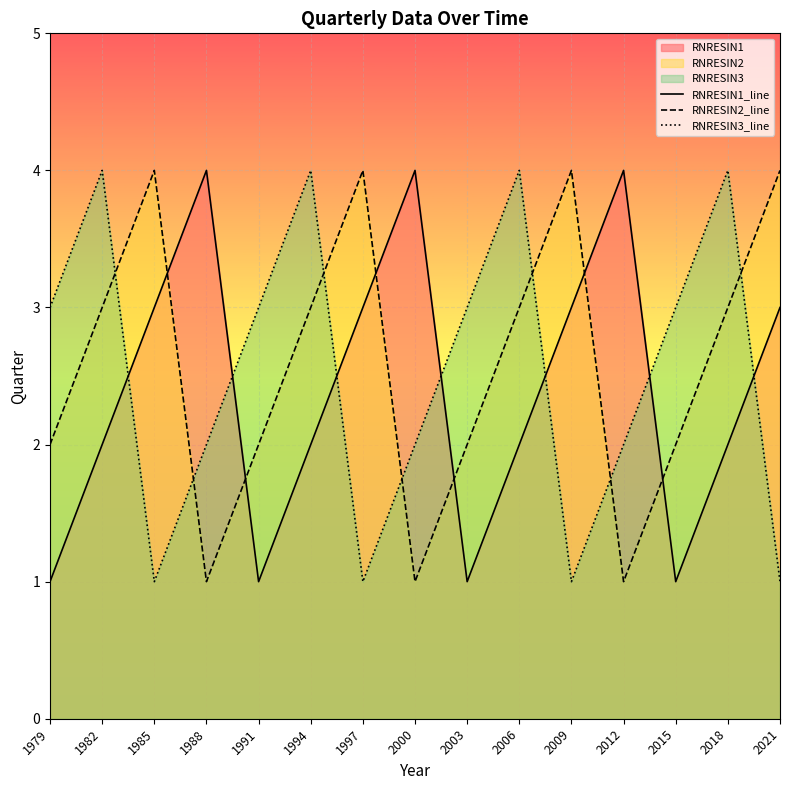

What is the value of the RNRESIN2_line point at the 12th from the left?

1